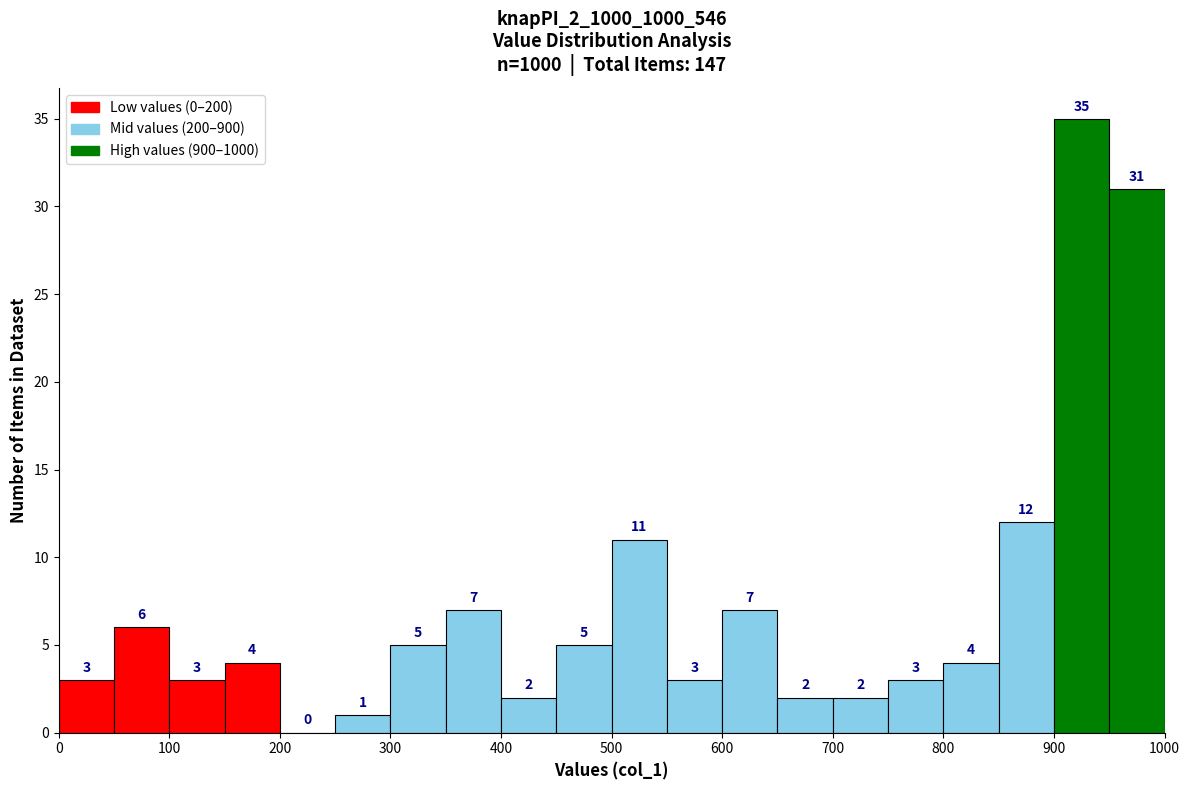

Which range on the x-axis has the tallest bar?

900 to 950